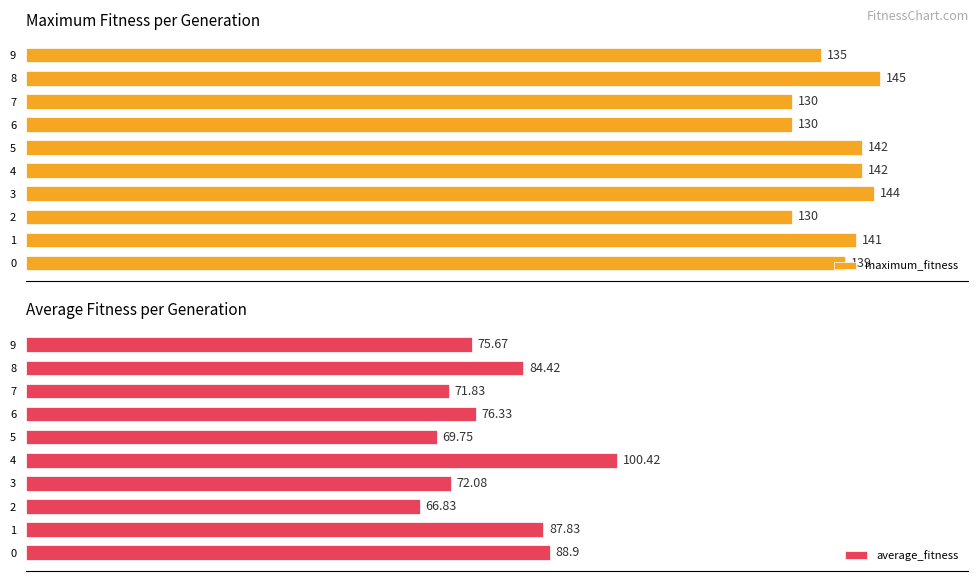

At how many categories does at least one series exceed 91?

10